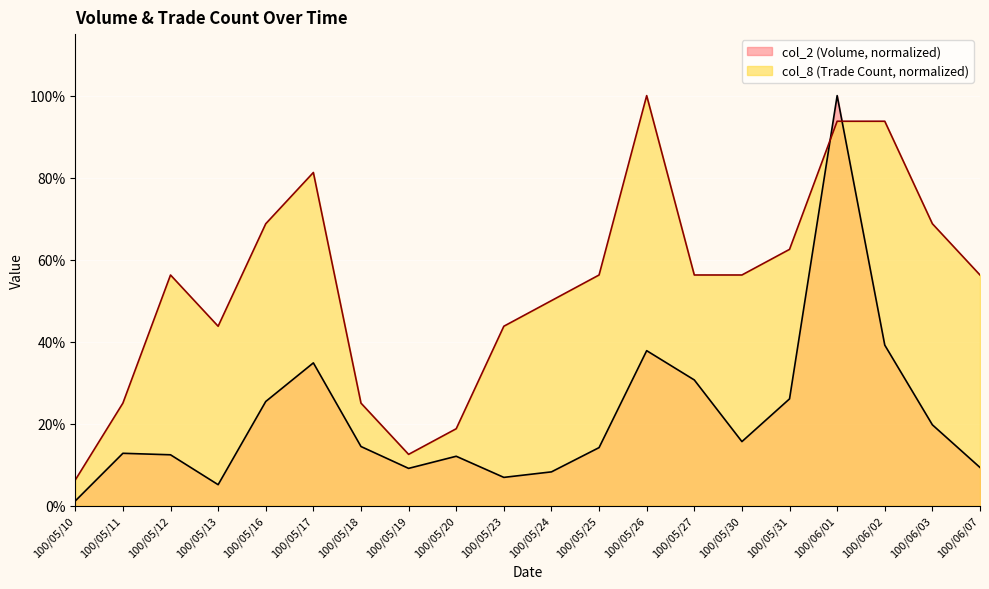

What is the lowest value of the col_8 series?

6.2